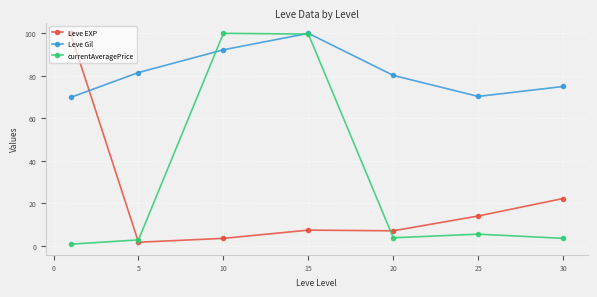

True or false: currentAveragePrice has more than 1 points higher than both neighbors.

True